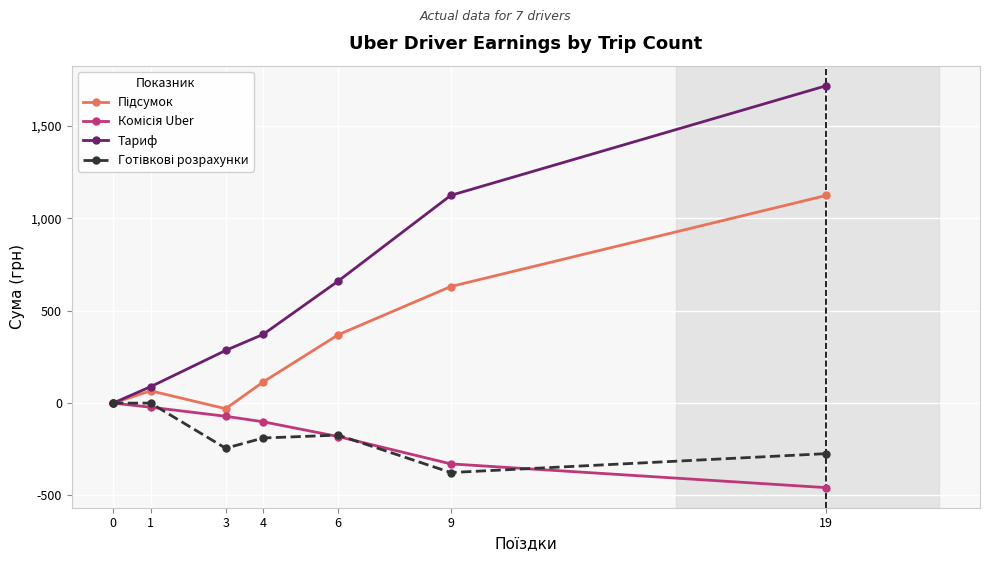

Count the number of data series in this chart.

4